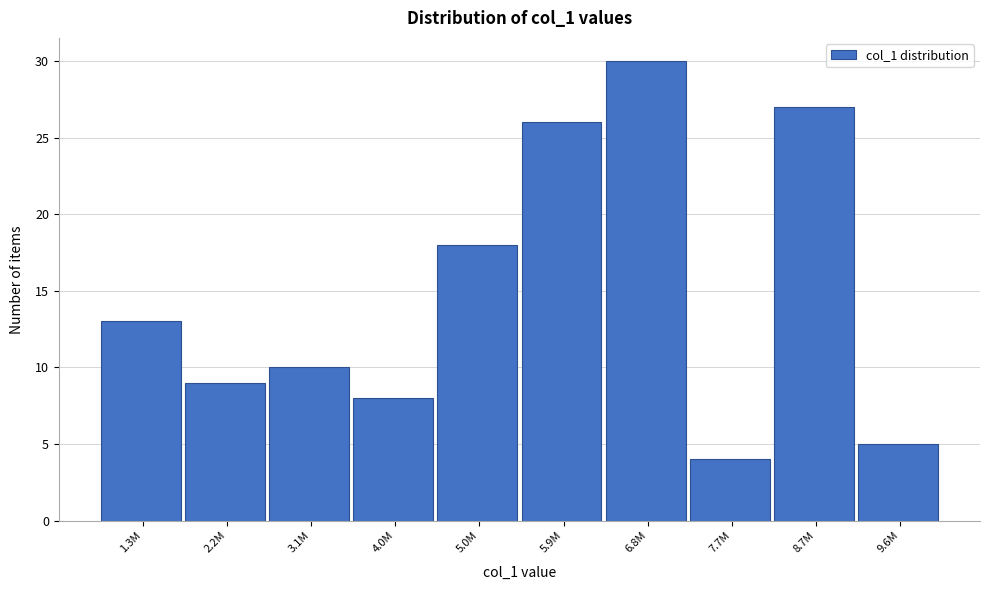

Reading left to right, list all the values displayed in this chart.

1.3M=13	2.2M=9	3.1M=10	4.0M=8	5.0M=18	5.9M=26	6.8M=30	7.7M=4	8.7M=27	9.6M=5